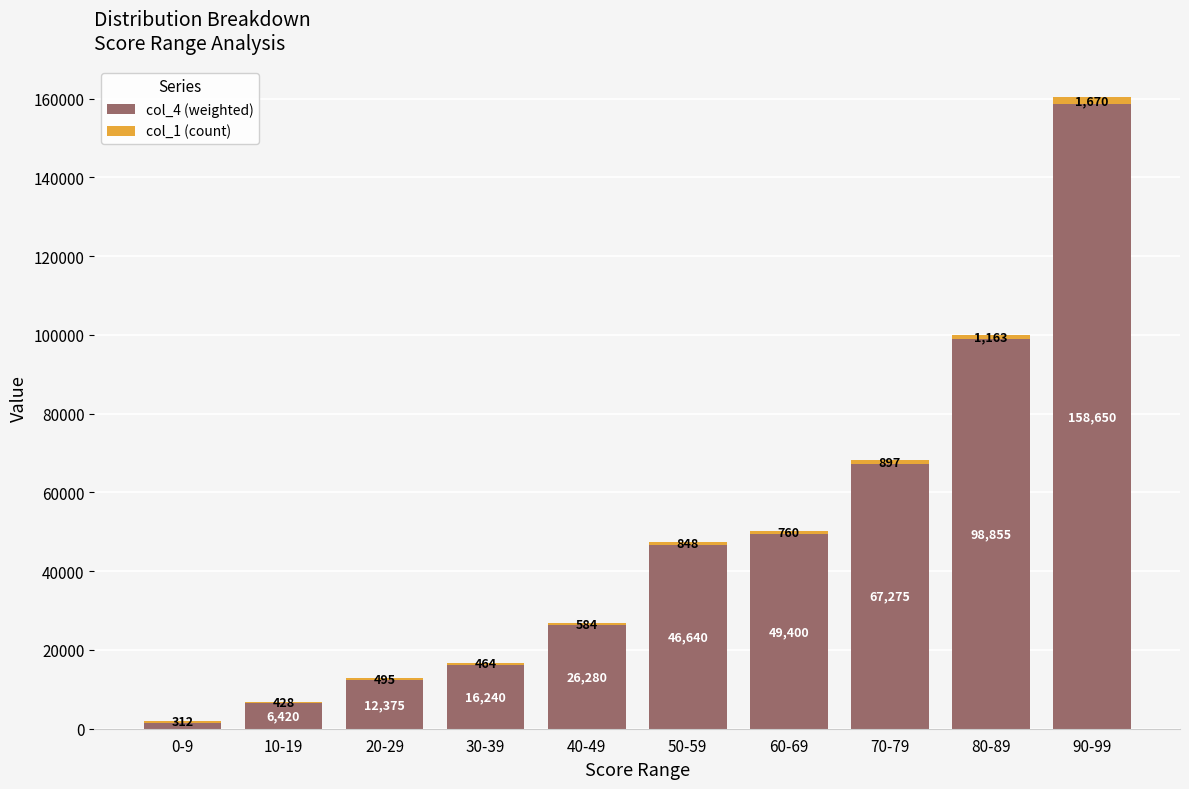

What is the total value across all series at 90-99?

160320